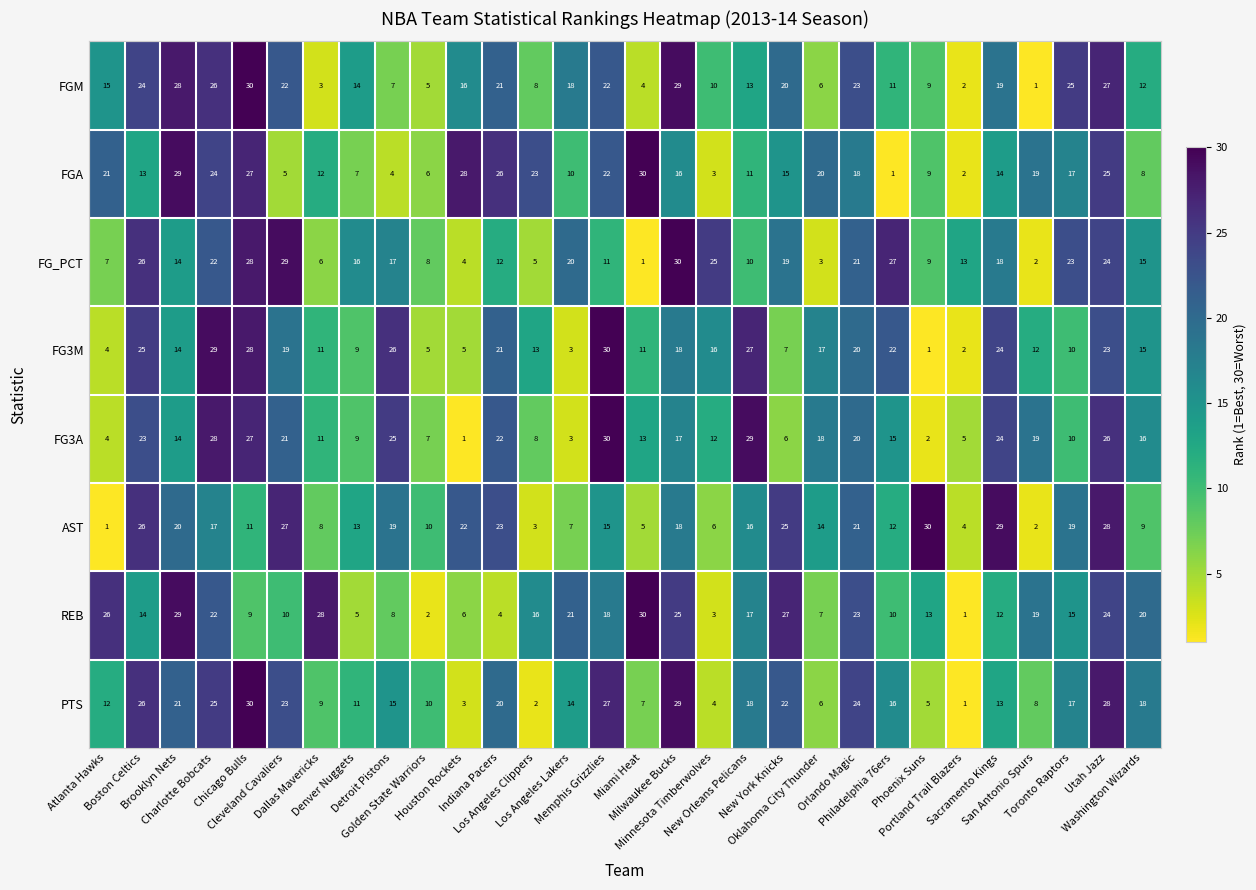

What is the average value of the FGM series?

16